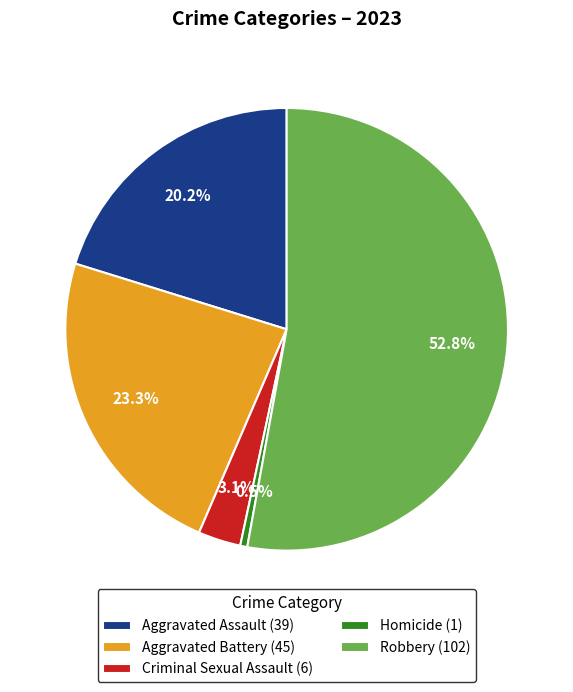

To the nearest percent, what portion does Aggravated Assault represent?

20%